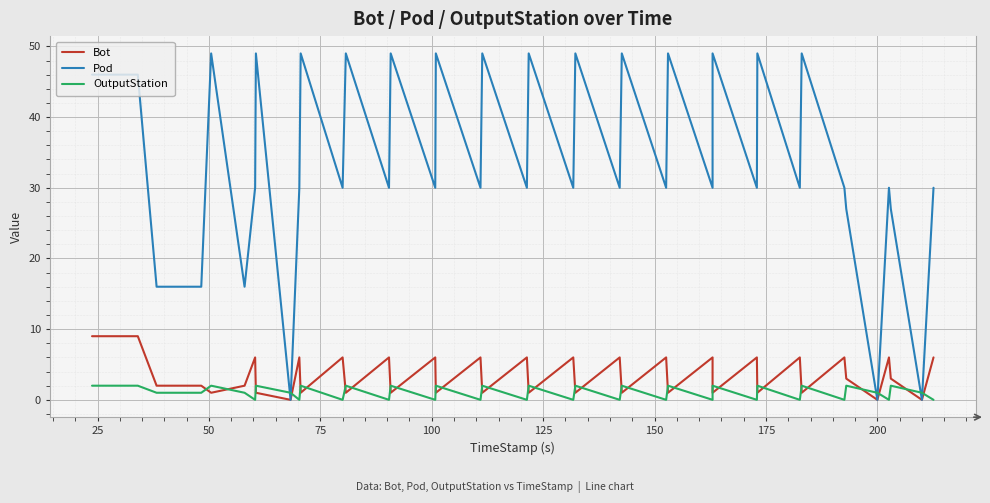

What is the greatest value displayed?

49